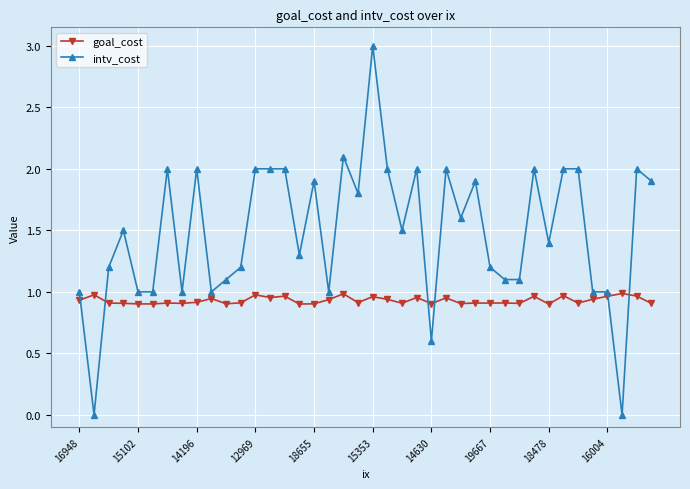

Which series has the widest spread of values?

intv_cost